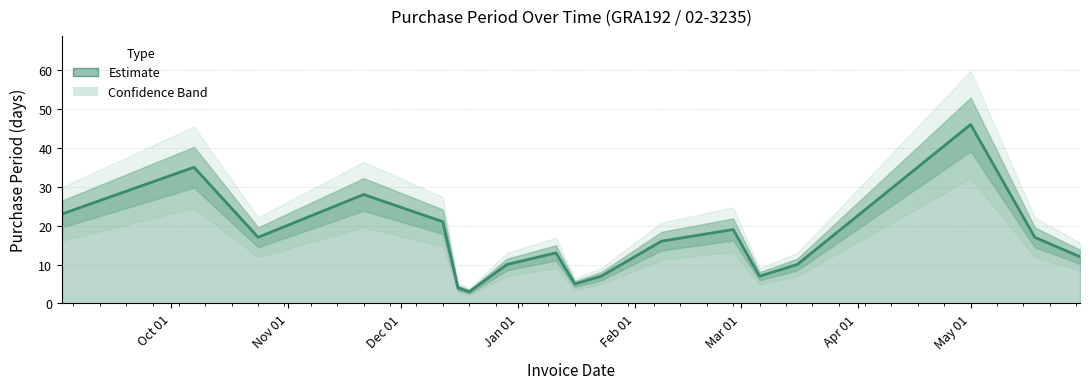

Is it true that the value at 2016-12-12 is 21?

True